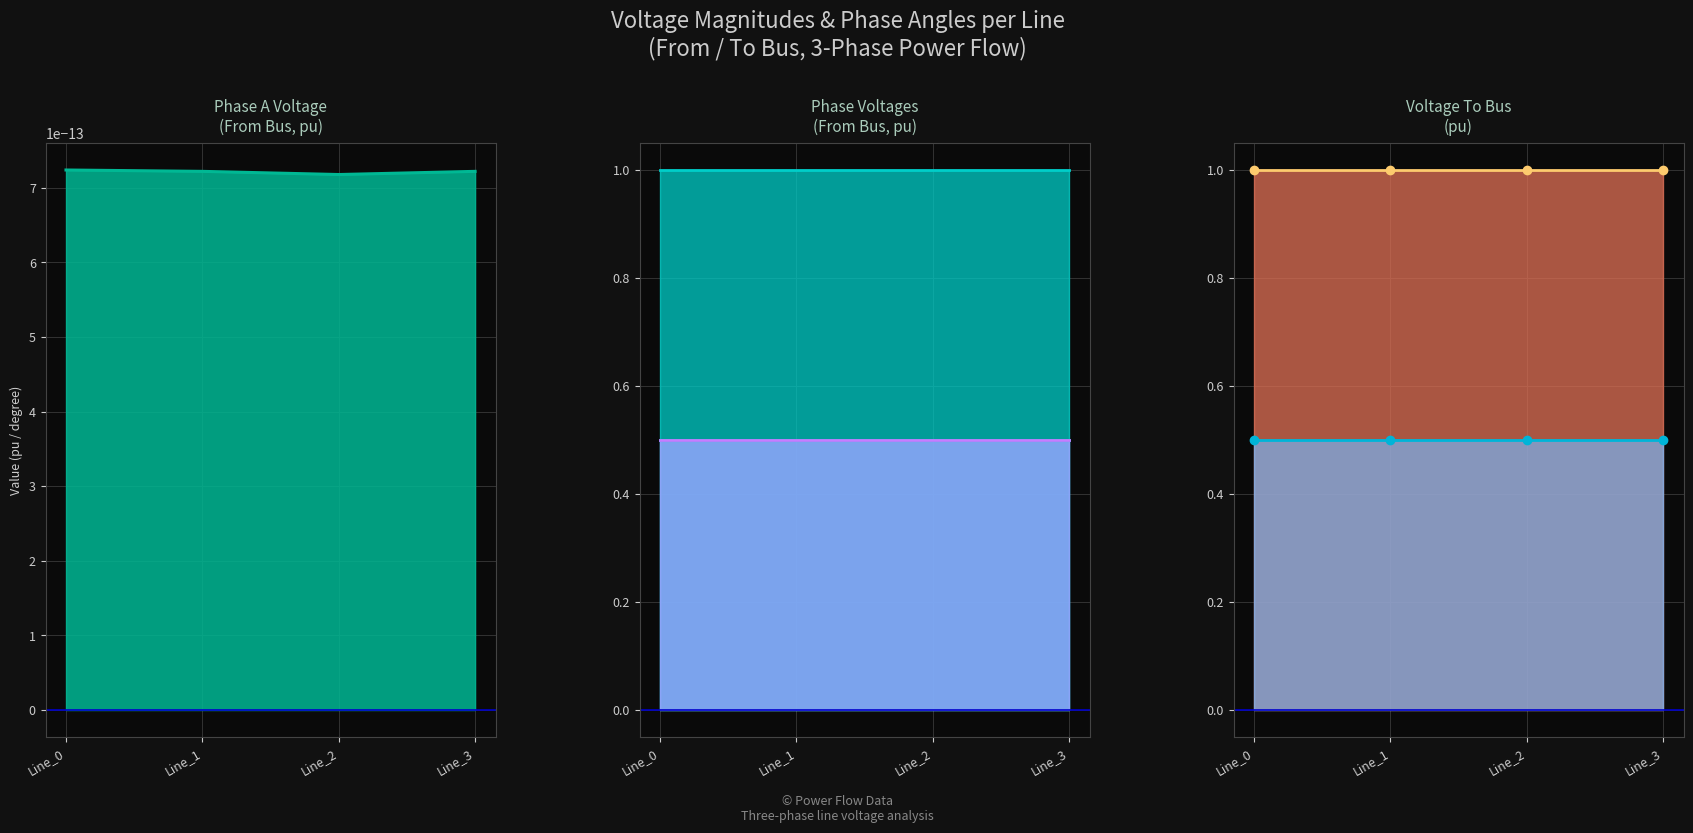

How many lines are shown in the chart?

6